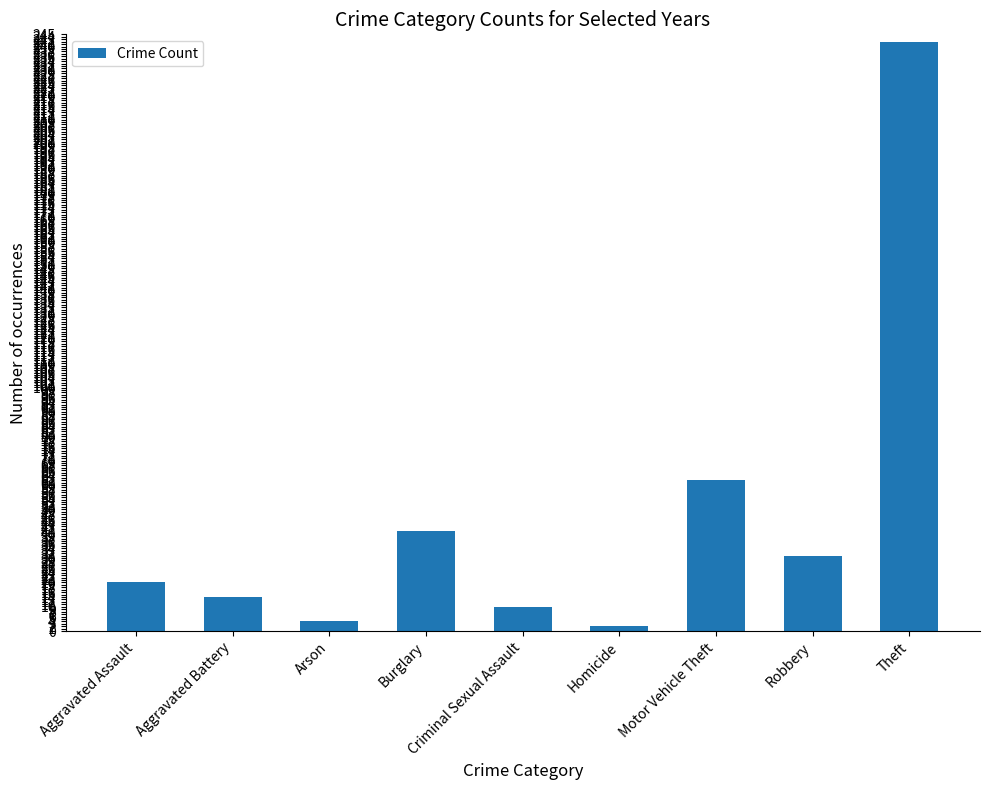

What position from the right is Criminal Sexual Assault?

5